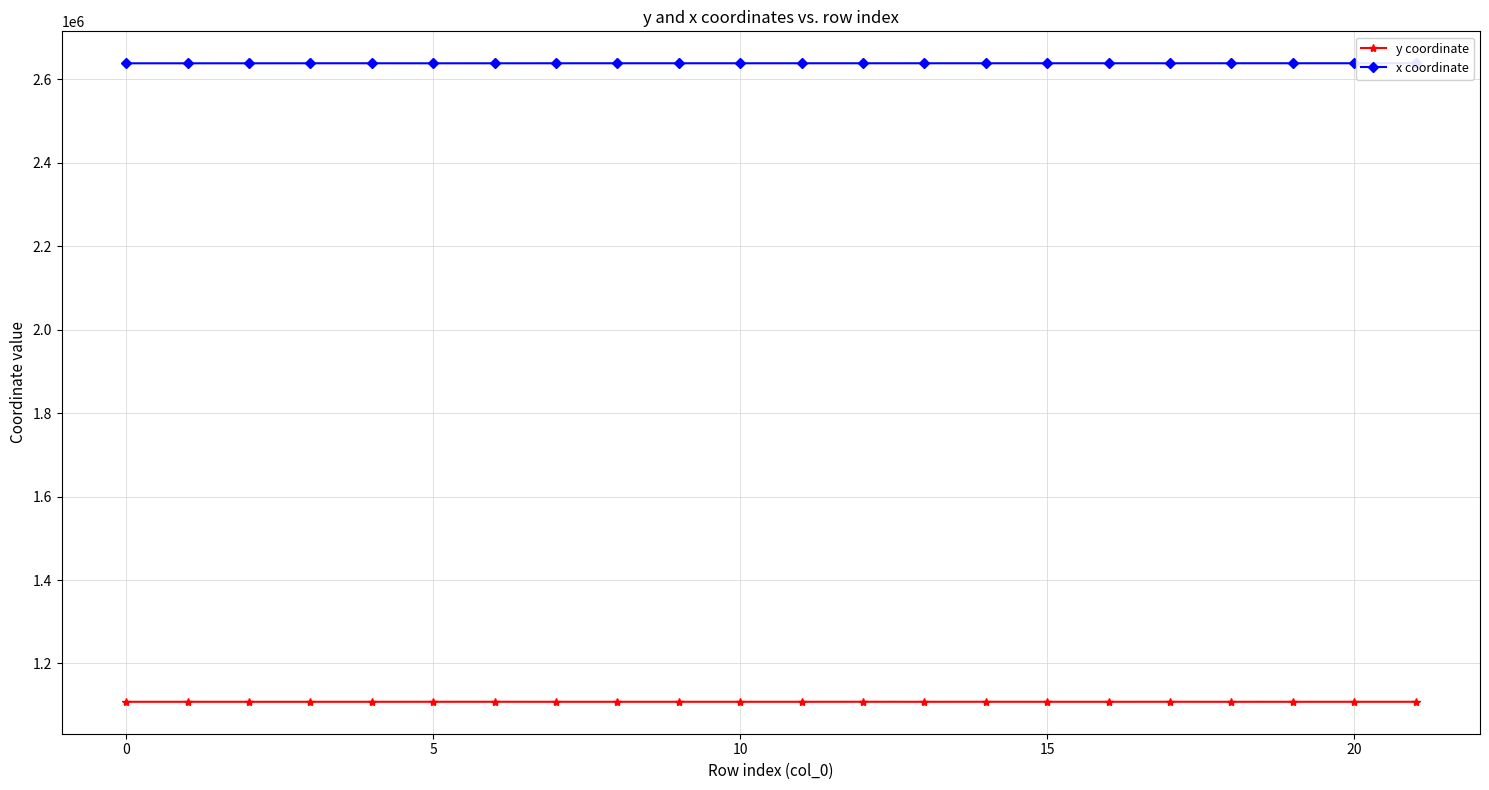

Count the number of data series in this chart.

2